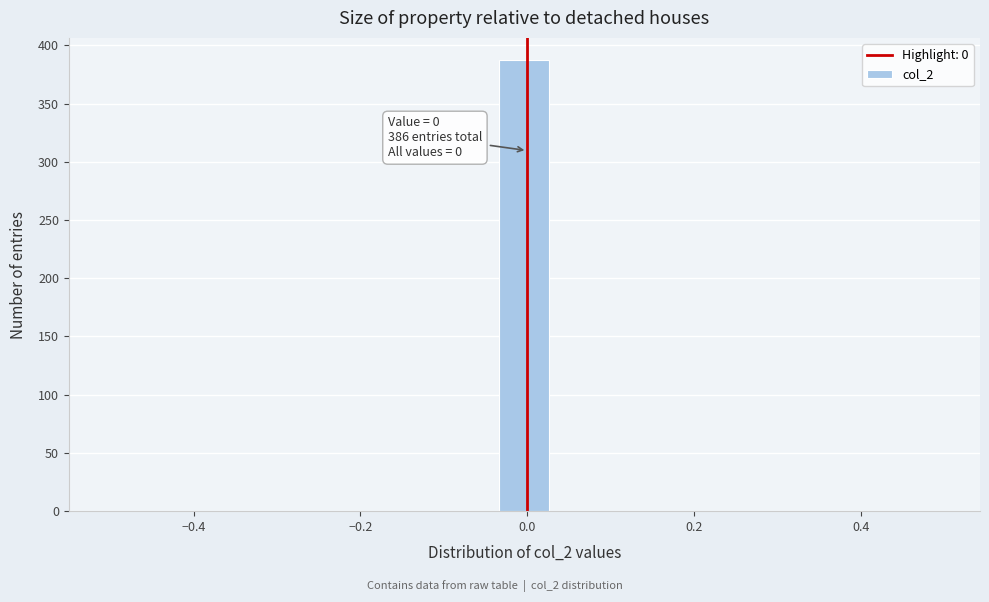

Read against the x-axis, roughly where is the centre of the tallest bar?

0.00